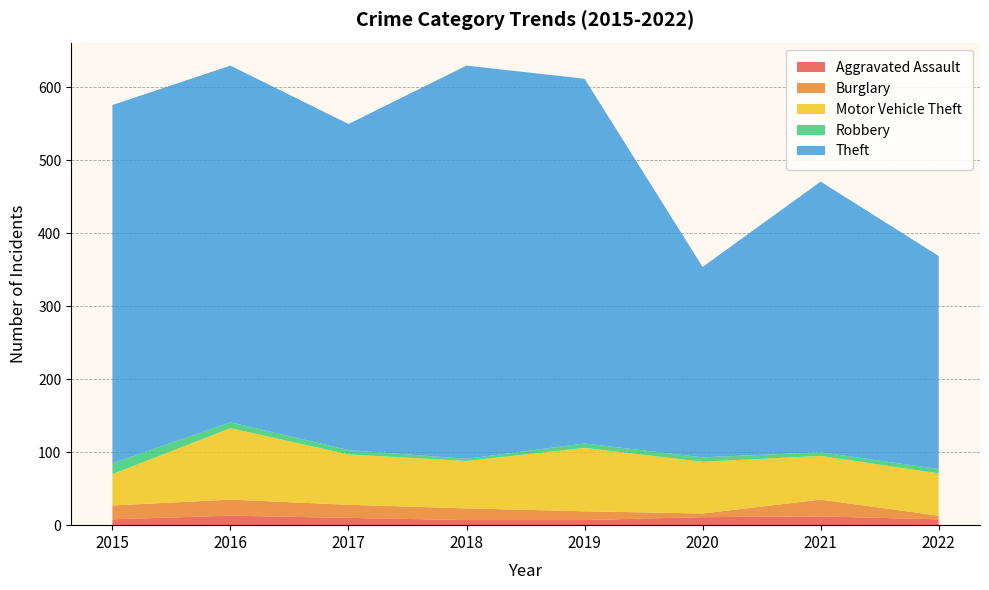

Reading left to right, transcribe all the data shown in this chart.

Aggravated Assault: 2015=8	2016=13	2017=10	2018=7	2019=7	2020=11	2021=12	2022=8
Burglary: 2015=19	2016=22	2017=18	2018=16	2019=12	2020=5	2021=23	2022=5
Motor Vehicle Theft: 2015=43	2016=98	2017=69	2018=65	2019=87	2020=71	2021=60	2022=58
Robbery: 2015=15	2016=8	2017=6	2018=3	2019=6	2020=6	2021=5	2022=6
Theft: 2015=491	2016=489	2017=447	2018=539	2019=500	2020=261	2021=371	2022=292